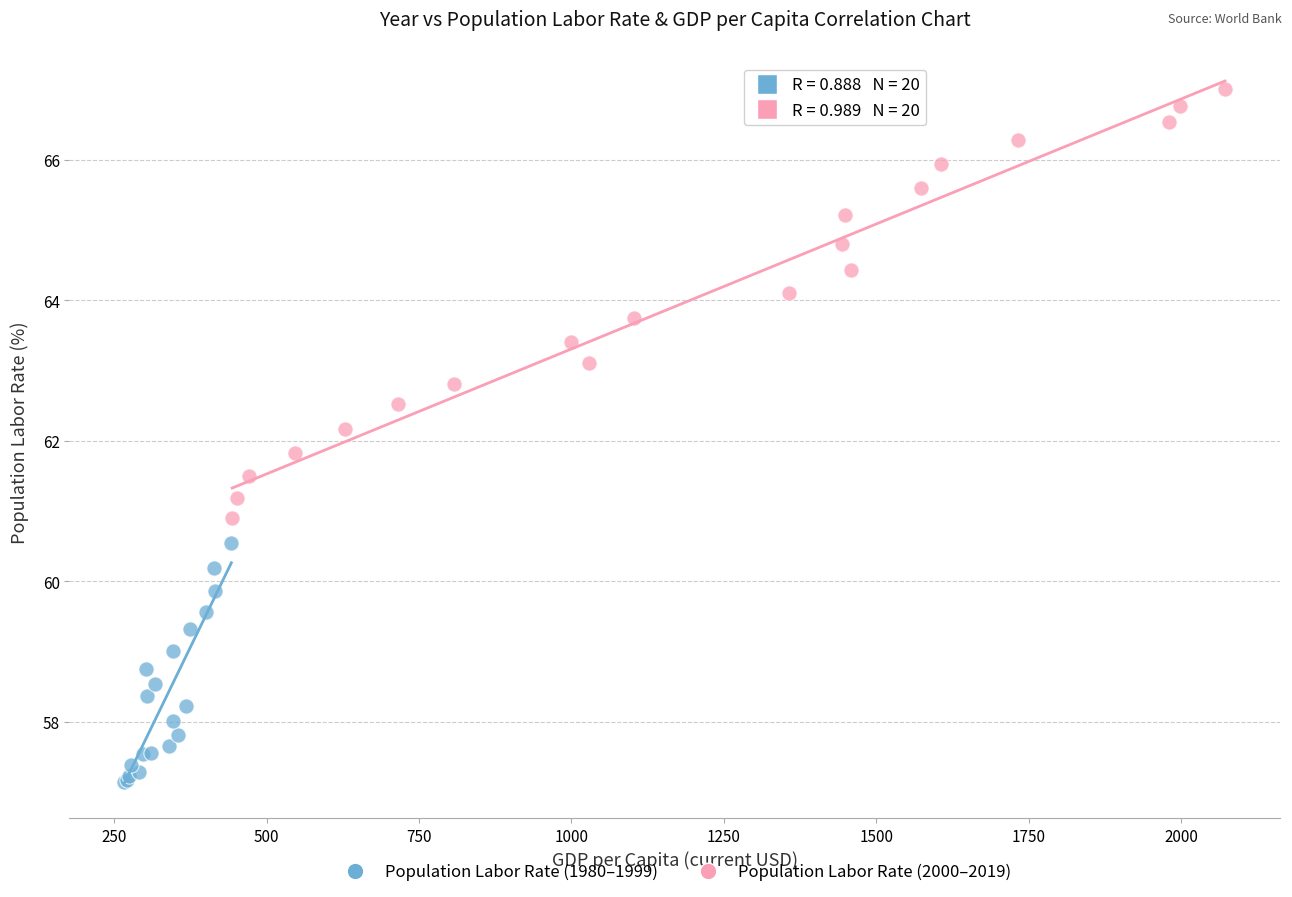

Which series reaches the minimum Y coordinate?

Population Labor Rate (1980–1999)